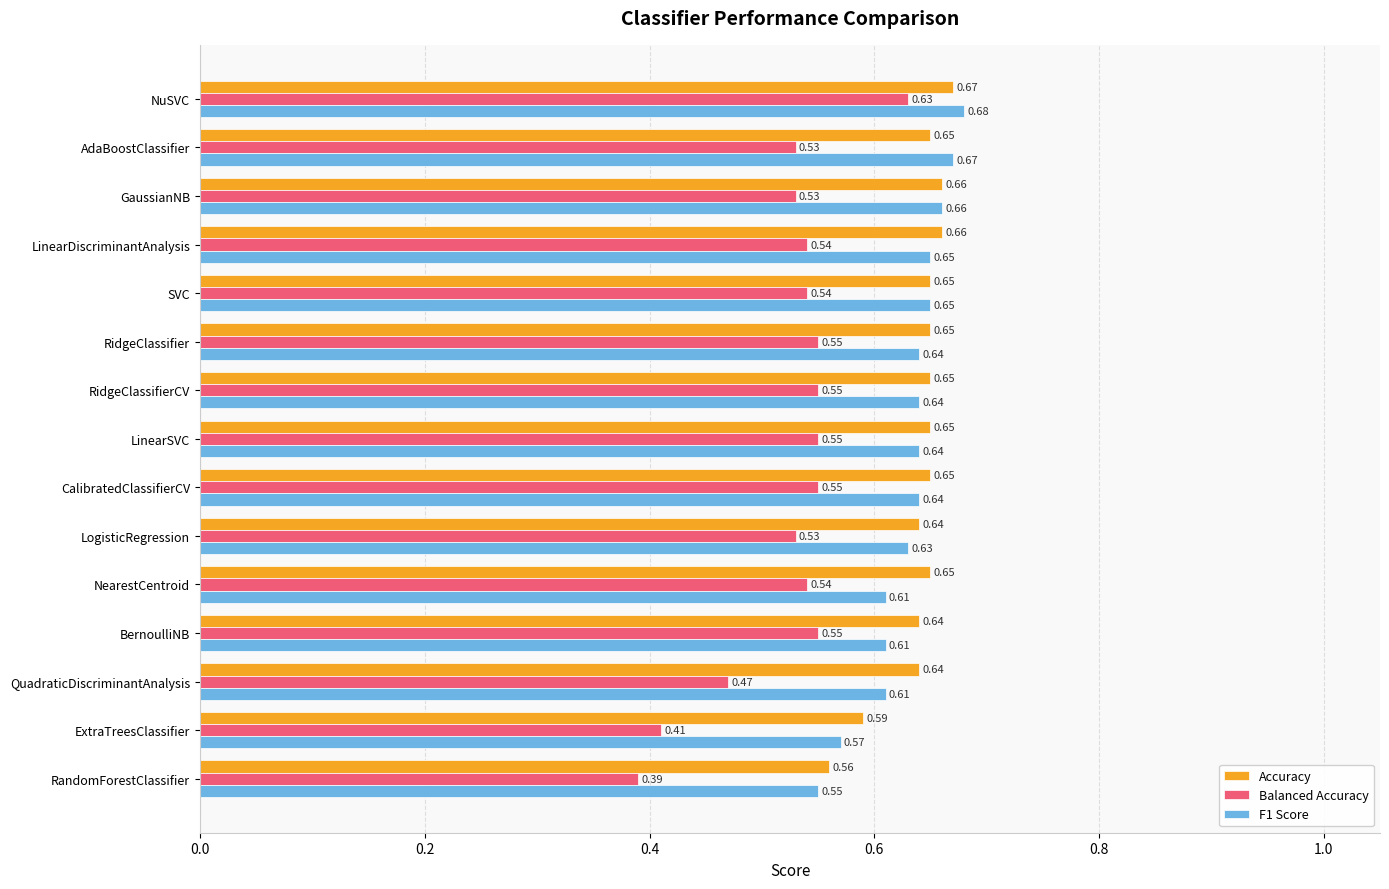

Which series has the widest spread of values?

Balanced Accuracy